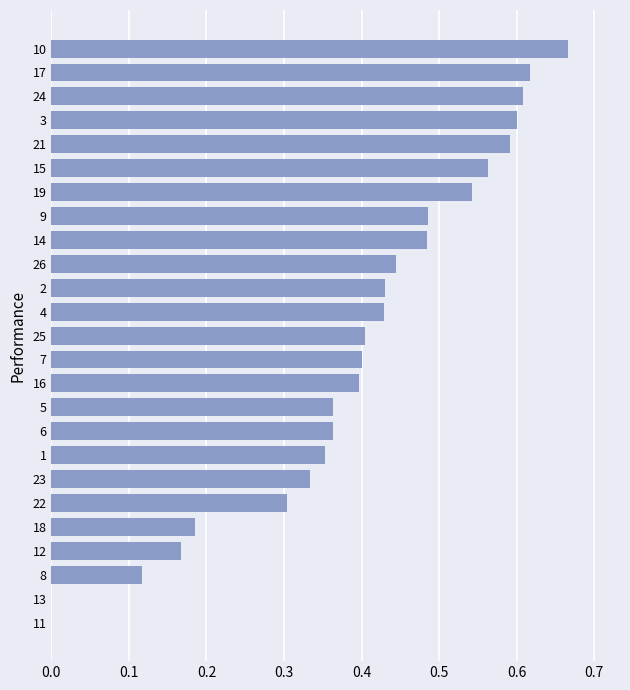

Between 4 and 19, which is larger?

19